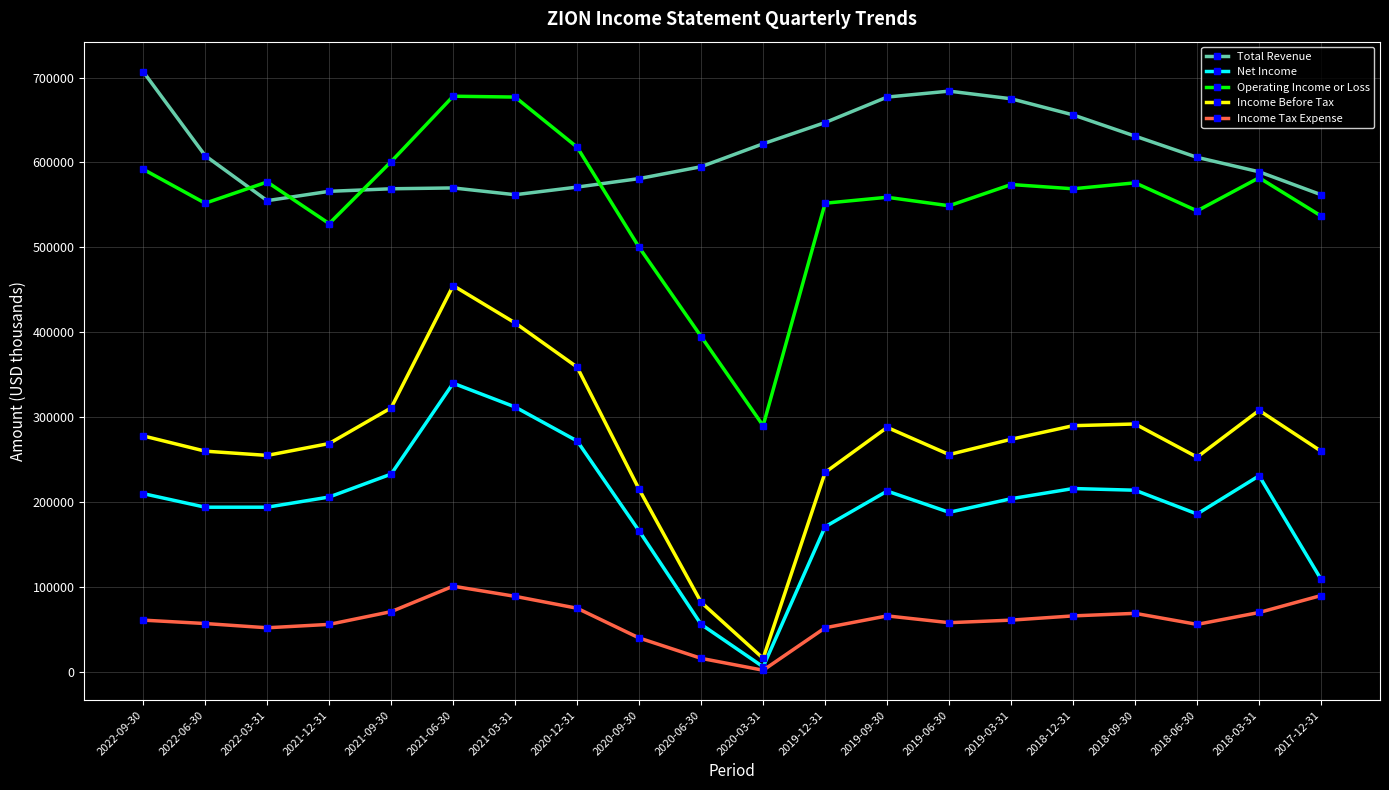

What is the label of the 6th point from the left?

2021-06-30